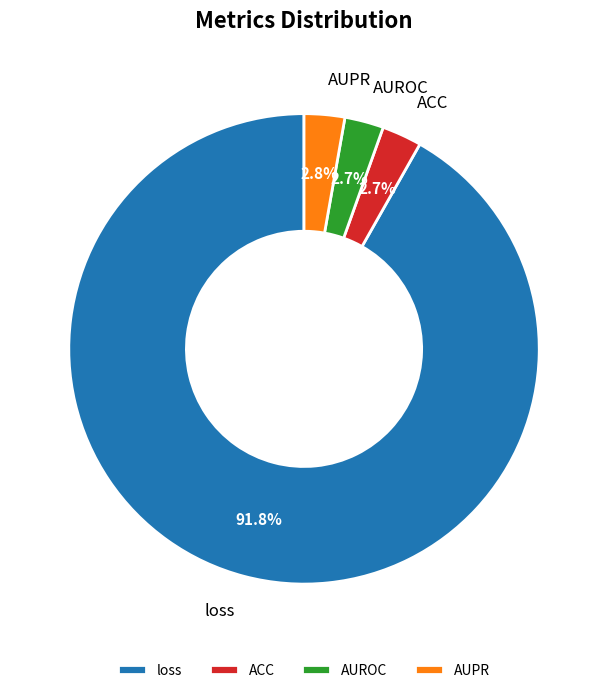

Is loss the majority of the pie?

Yes